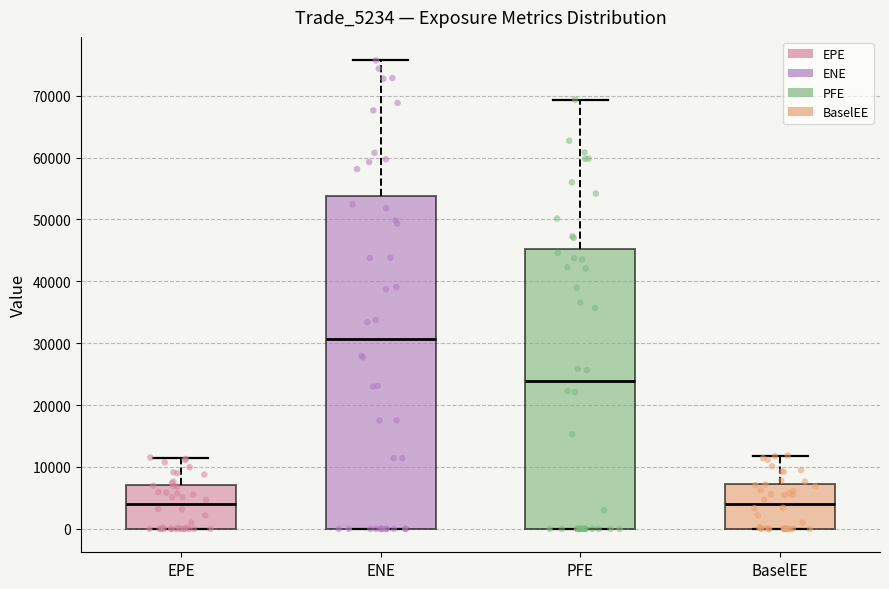

Reading left to right, read every box against the y-axis: the position of its median line, the range the box covers, and the ends of its whiskers. The values are not printed on the chart, so give them approximately, as read against the axis.

EPE: median 4000, box 0 to 7000, whiskers 0 to 12000
ENE: median 31000, box 0 to 54000, whiskers 0 to 76000
PFE: median 24000, box 0 to 45000, whiskers 0 to 69000
BaselEE: median 4000, box 0 to 7000, whiskers 0 to 12000